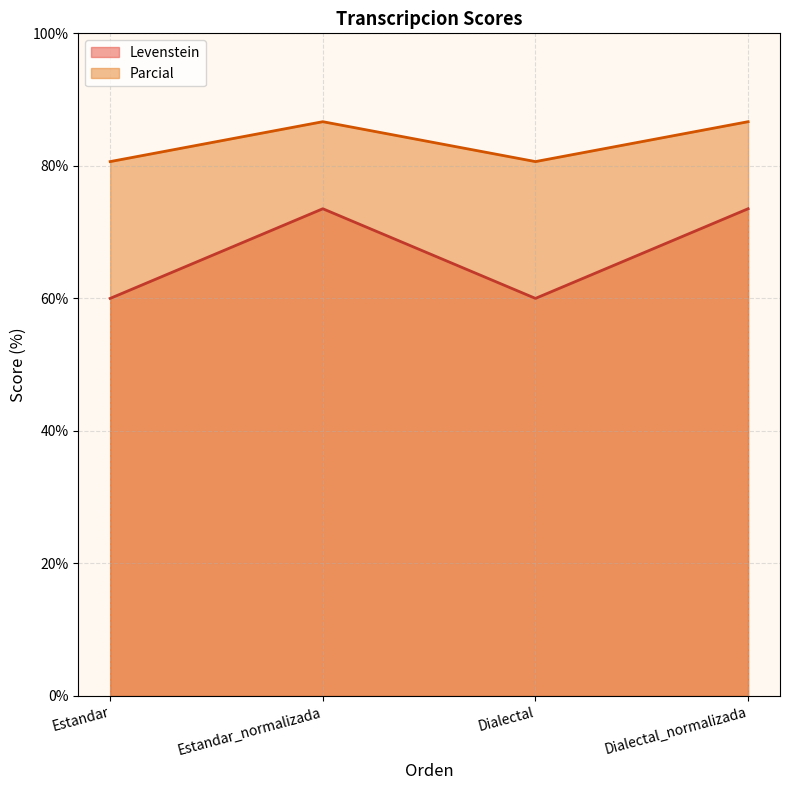

What is the sum of all Levenstein values?

267.1